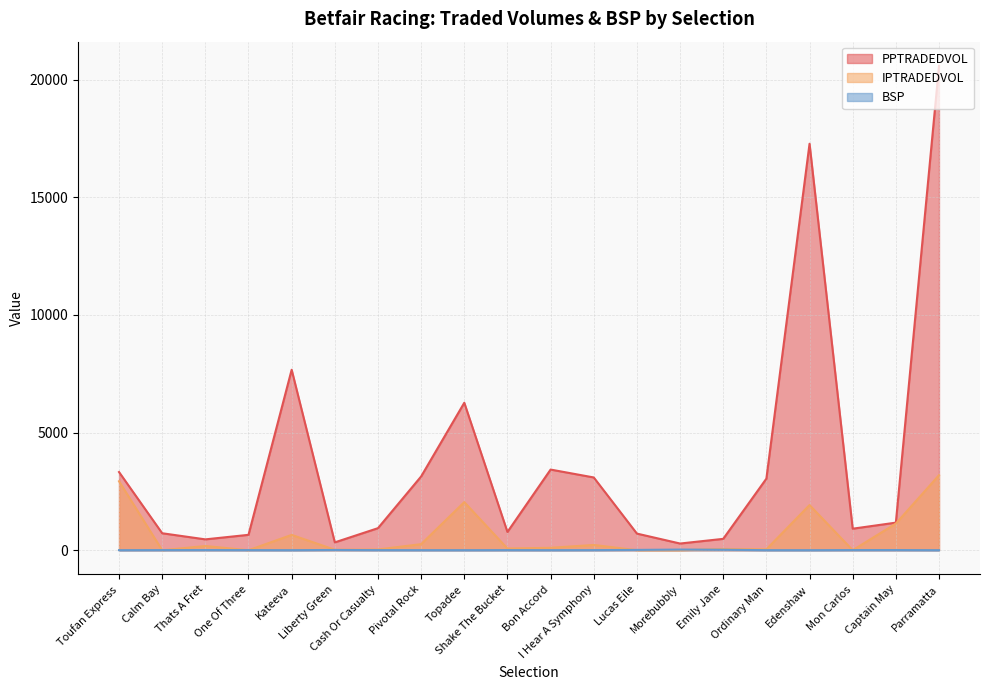

True or false: IPTRADEDVOL and PPTRADEDVOL cross at least once.

False